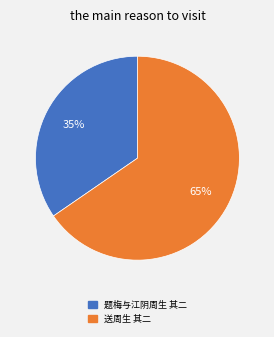

To the nearest percent, what is the average slice percentage?

50%